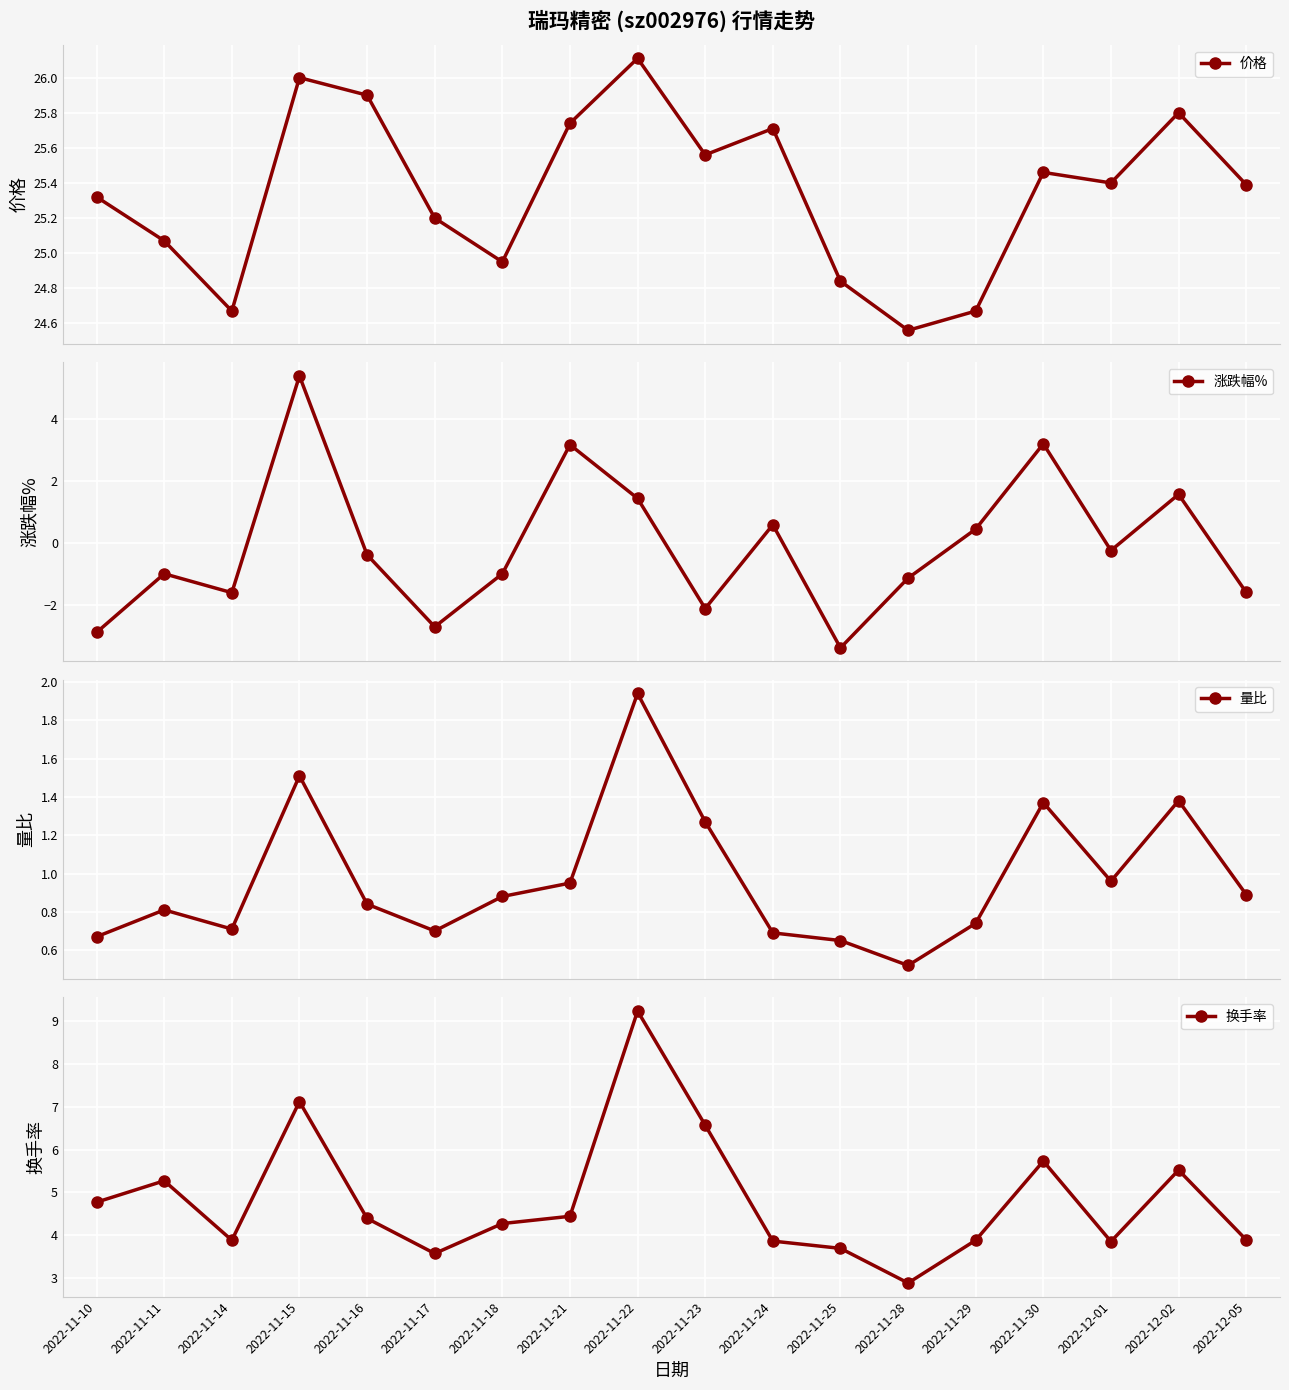

What is the smallest value displayed?

-3.4